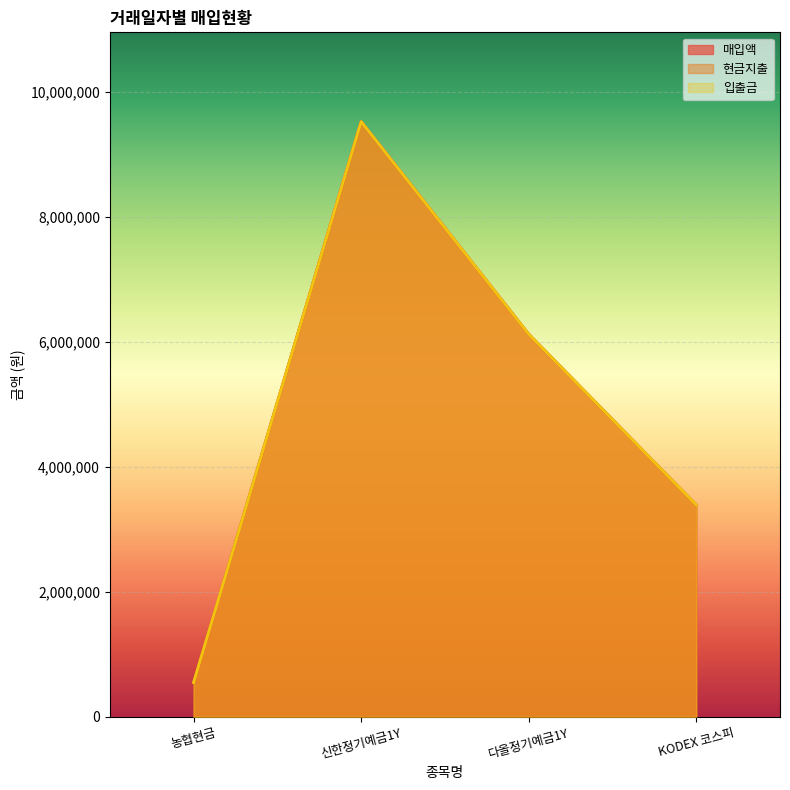

Reading left to right, what are all the values shown in this chart?

매입액: 547863	9523204	6123103	3390170
현금지출: 547863	9523204	6123103	3390170
입출금: 547863	9523204	6123103	3390170